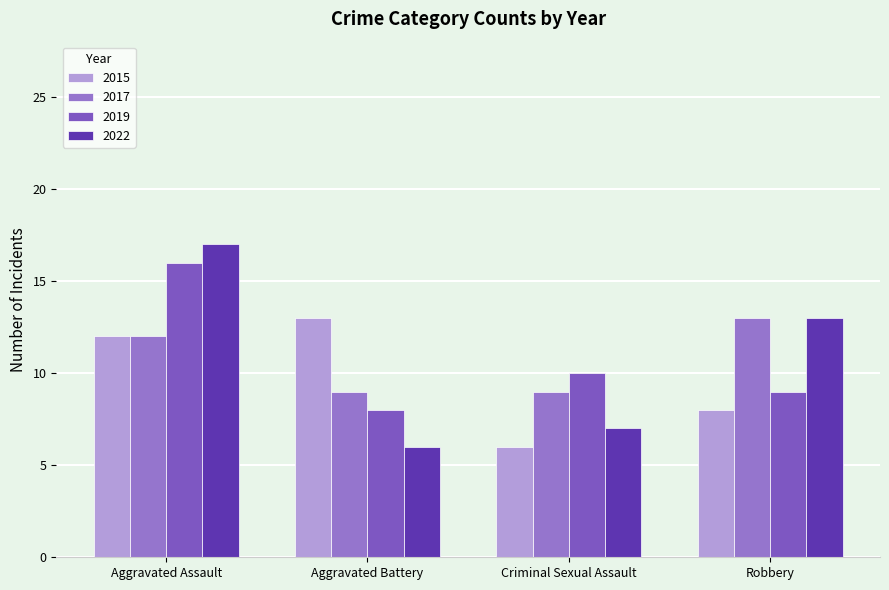

How many data points in 2019 are less than 10?

2